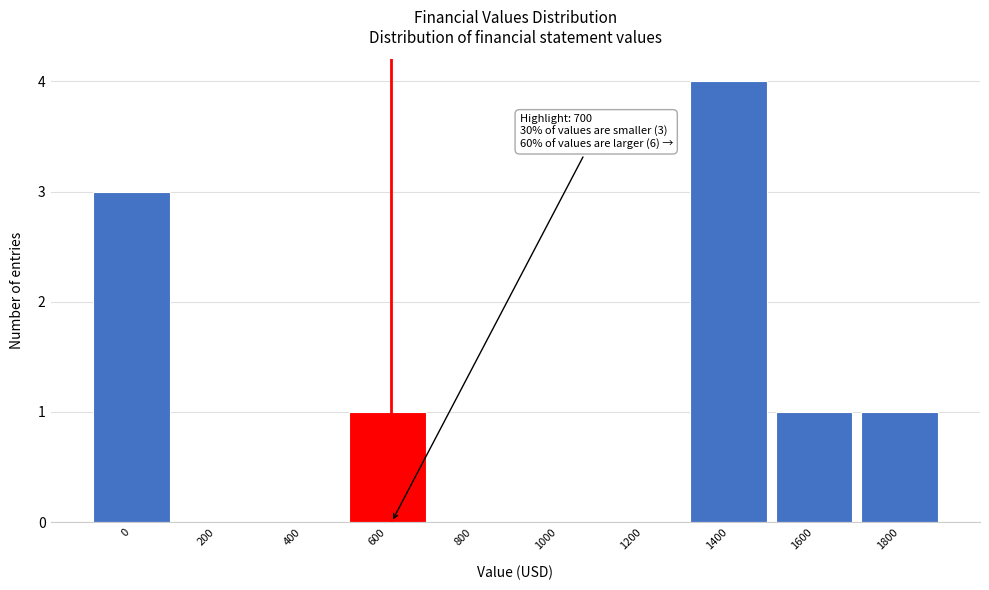

Reading right to left, list all the values displayed in this chart.

1800=1	1600=1	1400=4	1200=0	1000=0	800=0	600=1	400=0	200=0	0=3